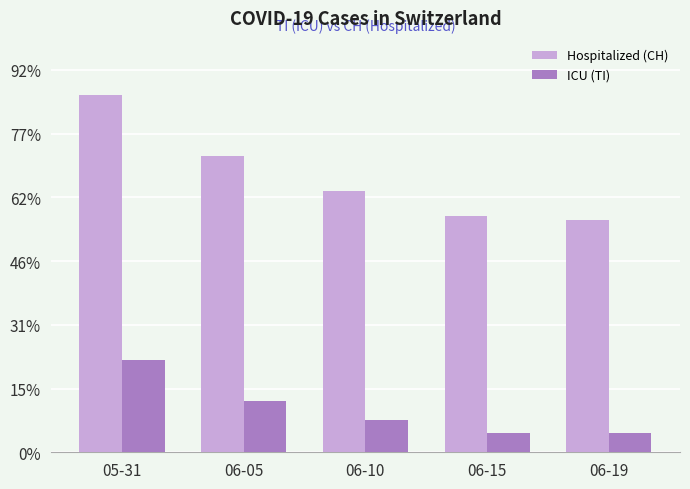

Reading right to left, extract all data points from this chart.

Hospitalized (CH): 06-19=73	06-15=74	06-10=82	06-05=93	05-31=112
ICU (TI): 06-19=6	06-15=6	06-10=10	06-05=16	05-31=29